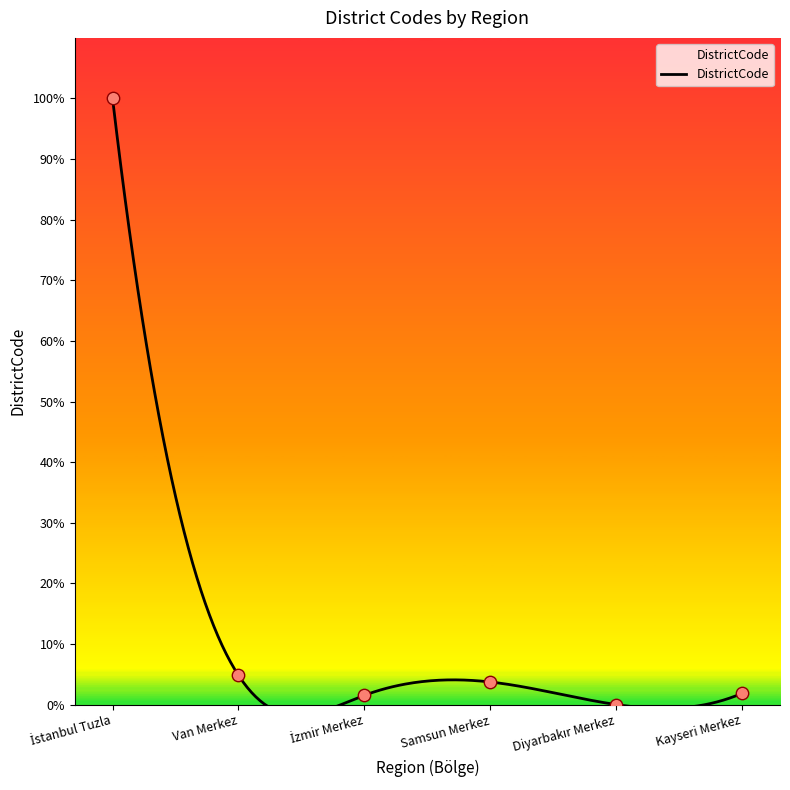

What is the change in value from Diyarbakır Merkez to Kayseri Merkez?

+1.9